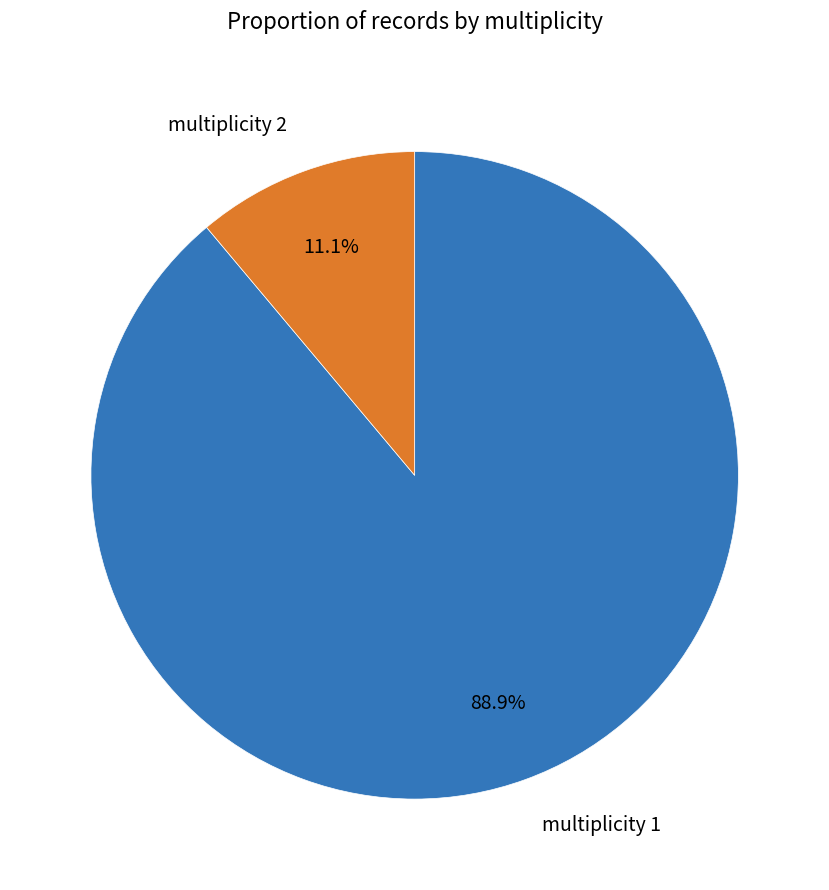

Which has a higher value, multiplicity 1 or multiplicity 2?

multiplicity 1